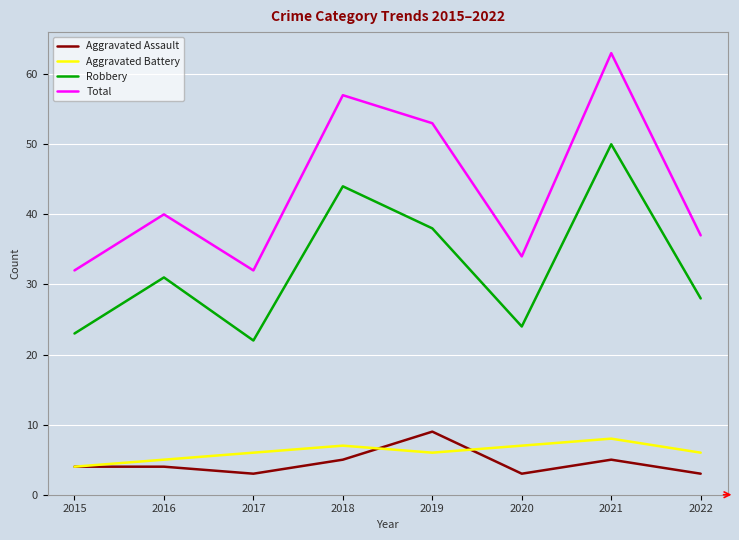

How many interior local valleys does the Total series have?

2